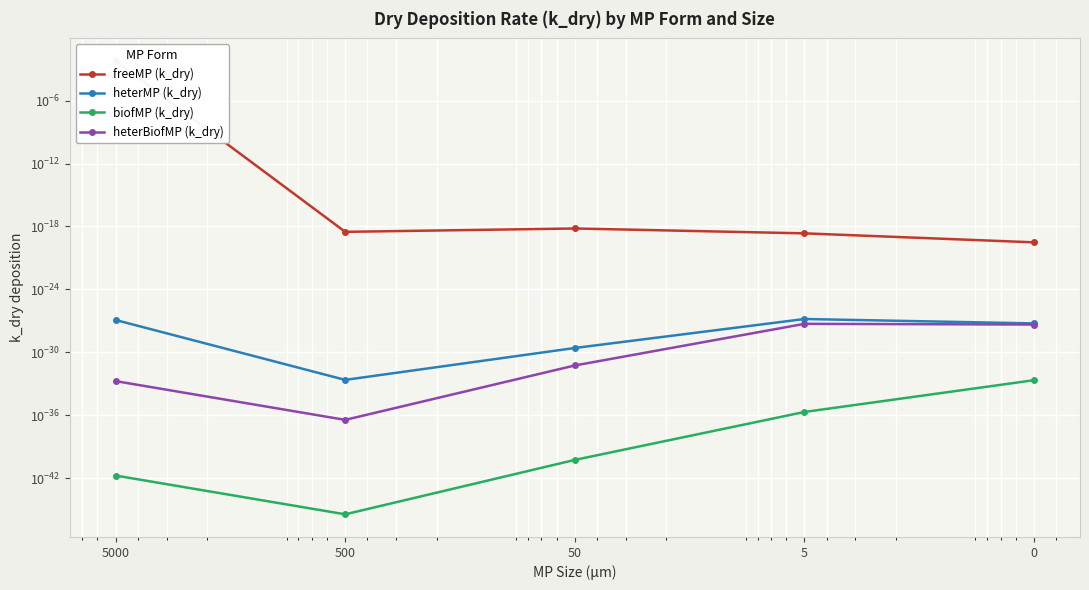

True or false: heterBiofMP (k_dry) has a value of 0.0 at 50.

False